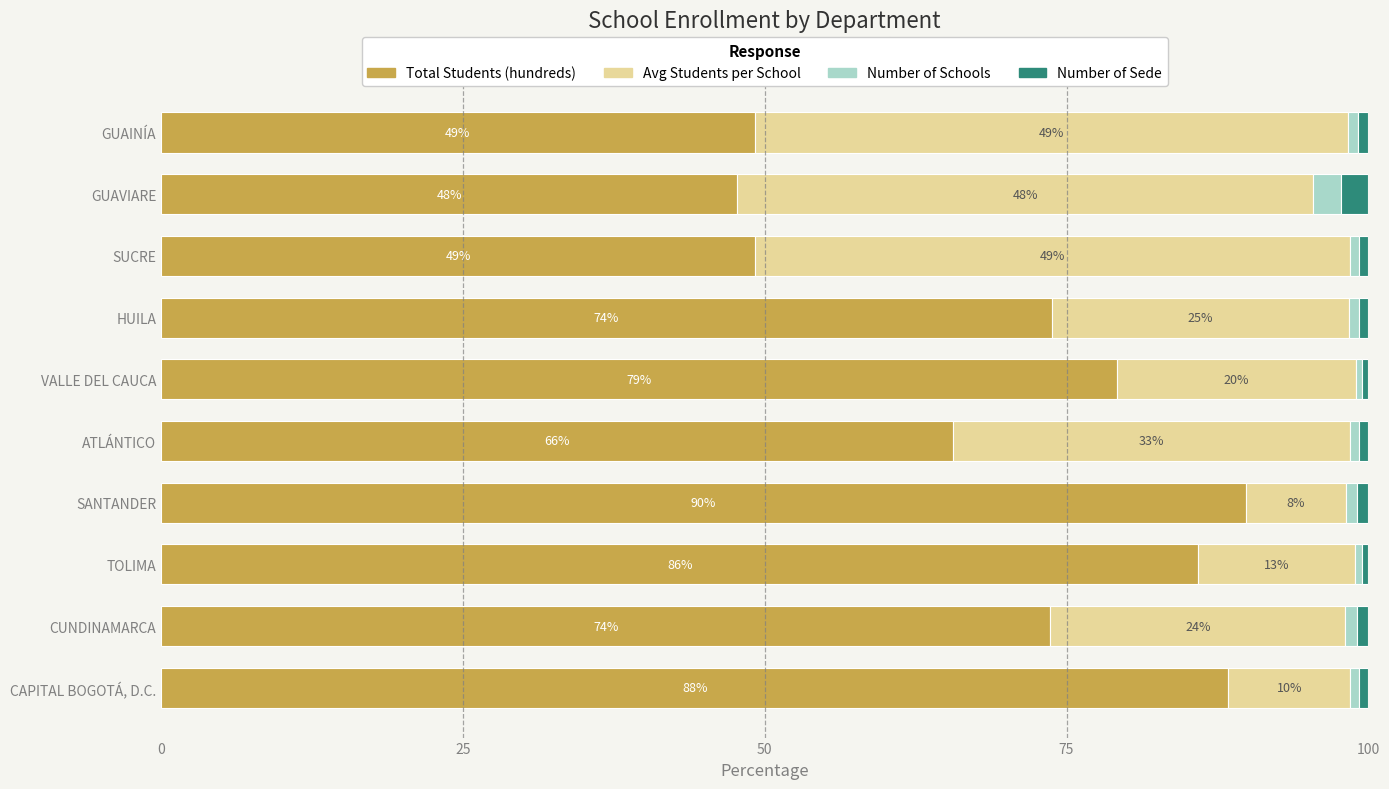

True or false: Total Students (hundreds) has a value of 133.3 at VALLE DEL CAUCA.

False